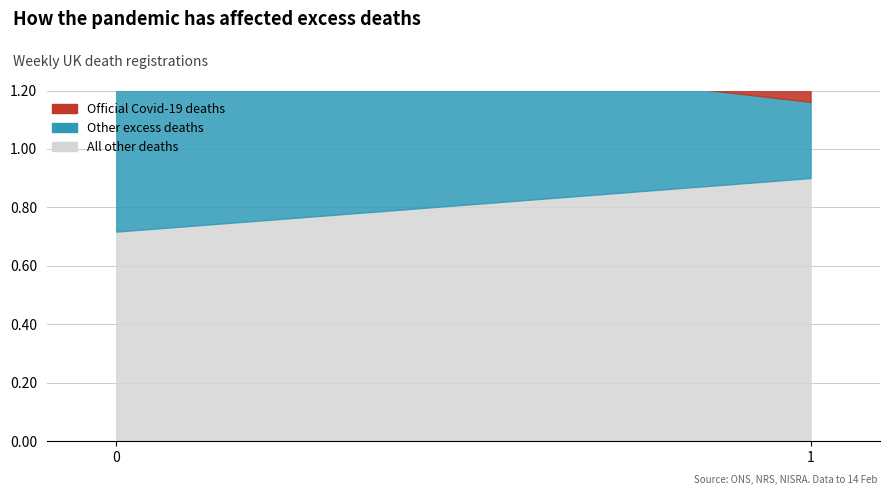

Approximately how many times larger is the value at 0 compared to 1?

1.3